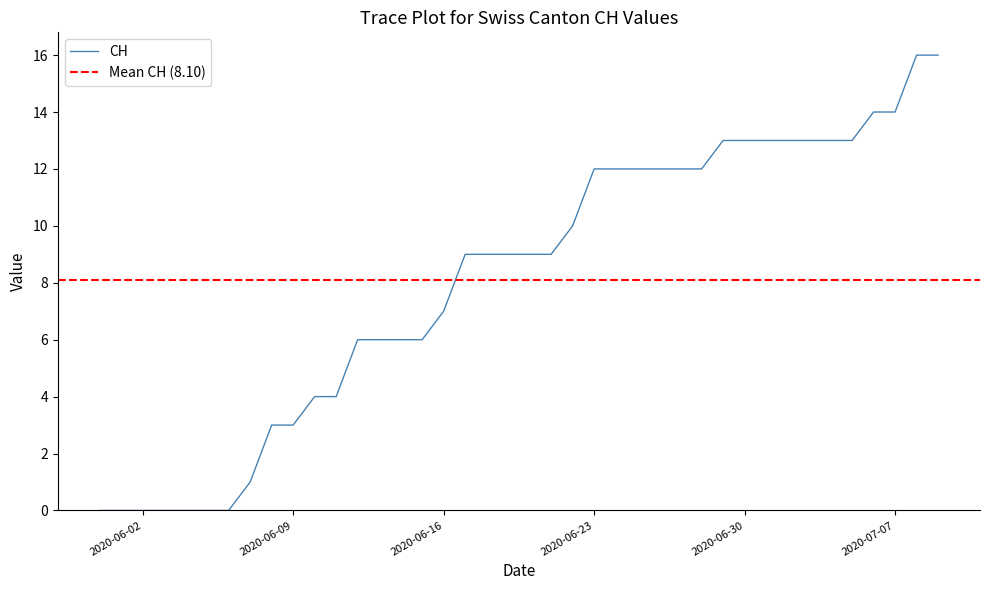

Which series changed the most between 2020-06-05 and 2020-06-18?

CH